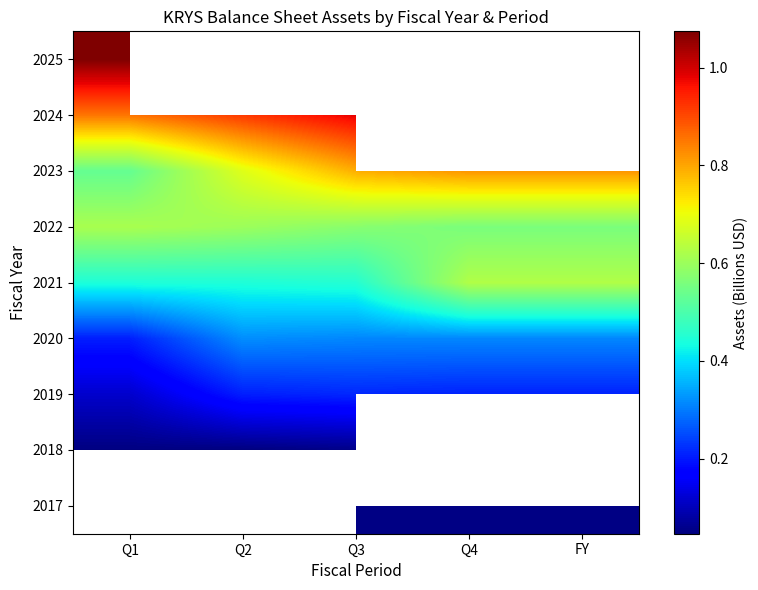

The 2022 series shows 0.4 at Q3. True or false?

False